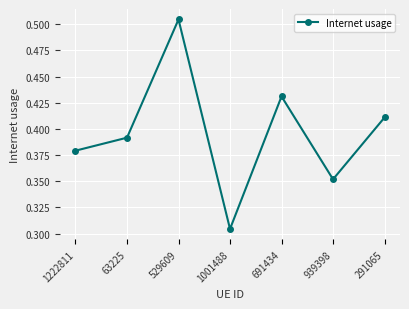

What is the label of the 6th point from the right?

63225